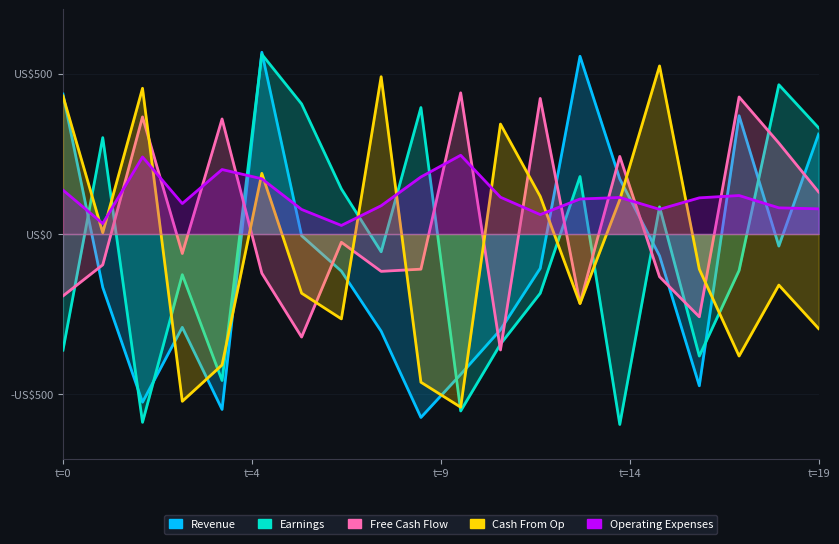

List the labels in order of Operating Expenses value, smallest first.

7, t=4, 12, 6, 15, 19, 18, 8, t=14, 13, 16, 14, 11, 17, t=0, 5, 9, t=19, t=9, 10